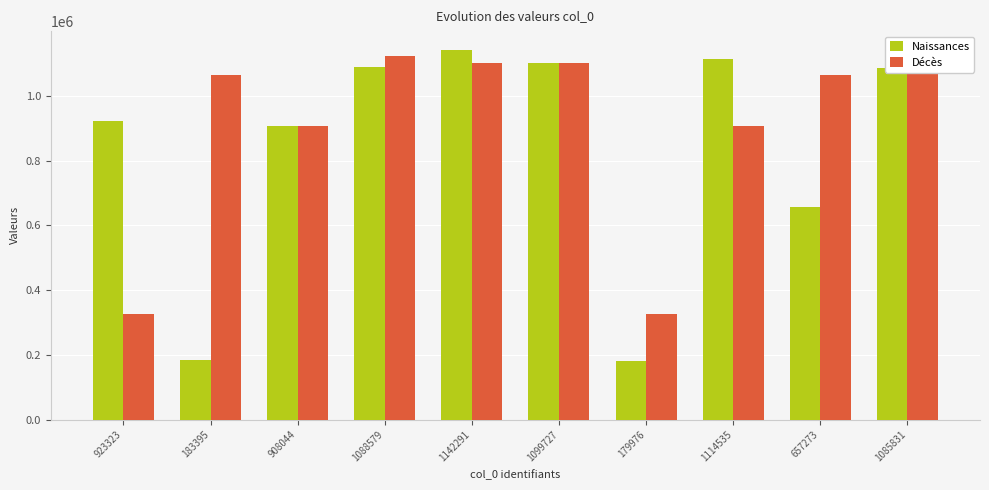

List the series in order of their overall mean, highest first.

Décès, Naissances